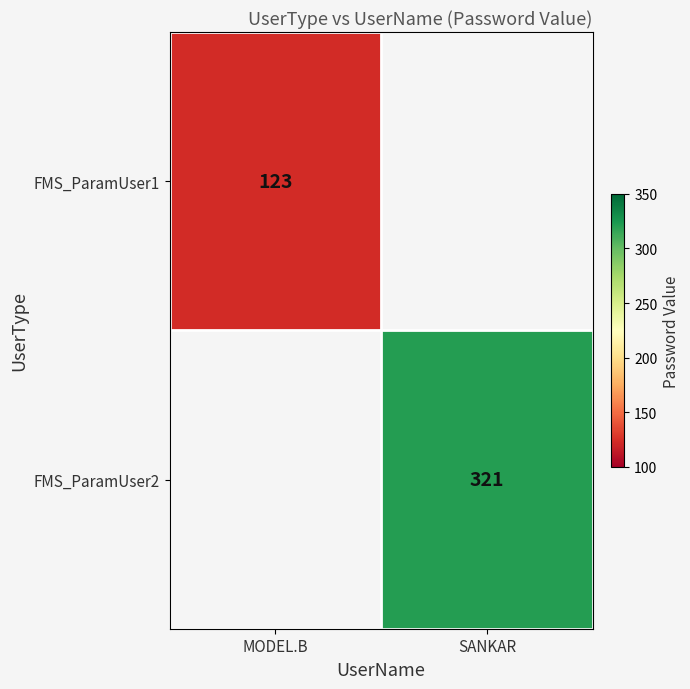

What is the minimum value shown in the chart?

123.0